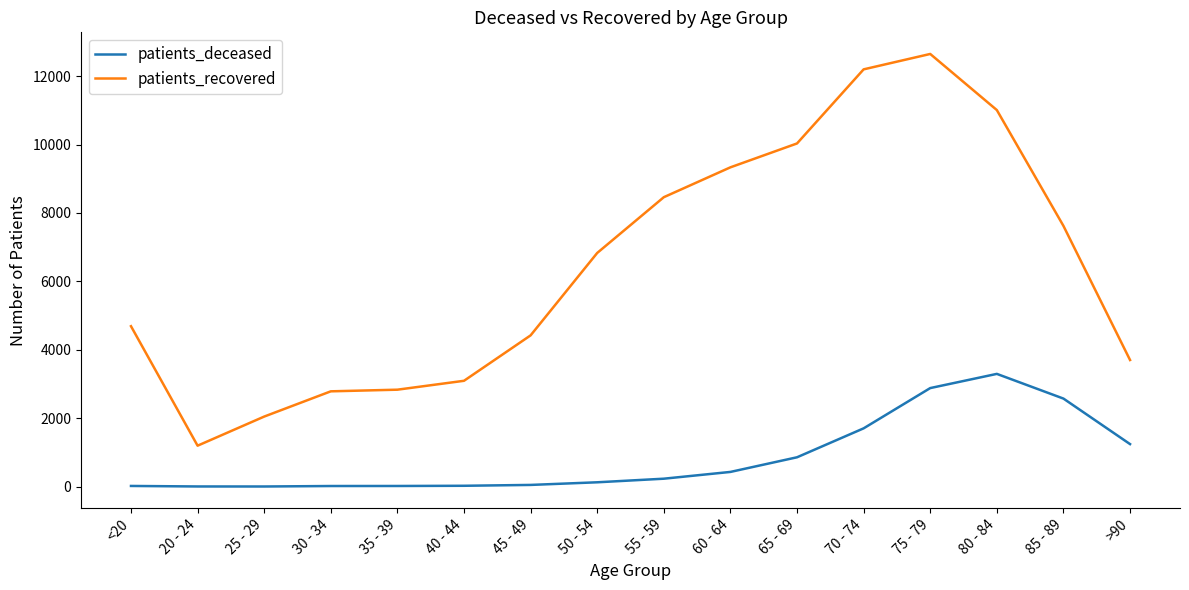

What is the sum of the patients_deceased values at 45 - 49 and <20?

68